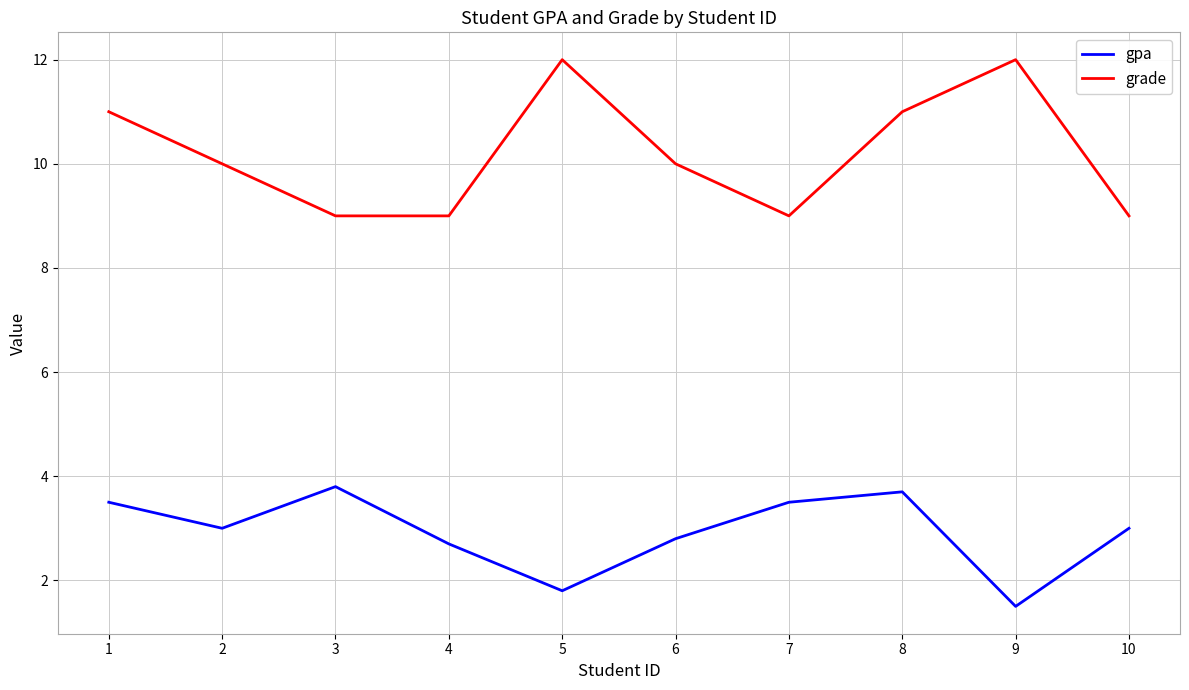

At 4, list the series in order from smallest to largest.

gpa, grade